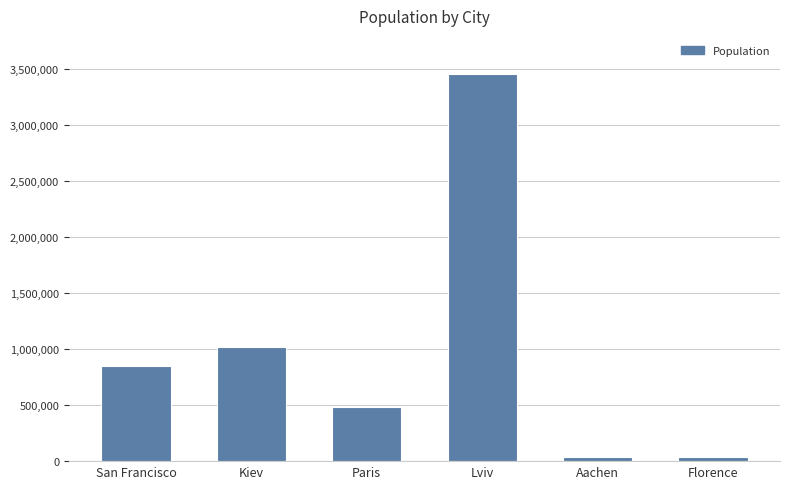

At which label is the value closest to 1745349?

Kiev